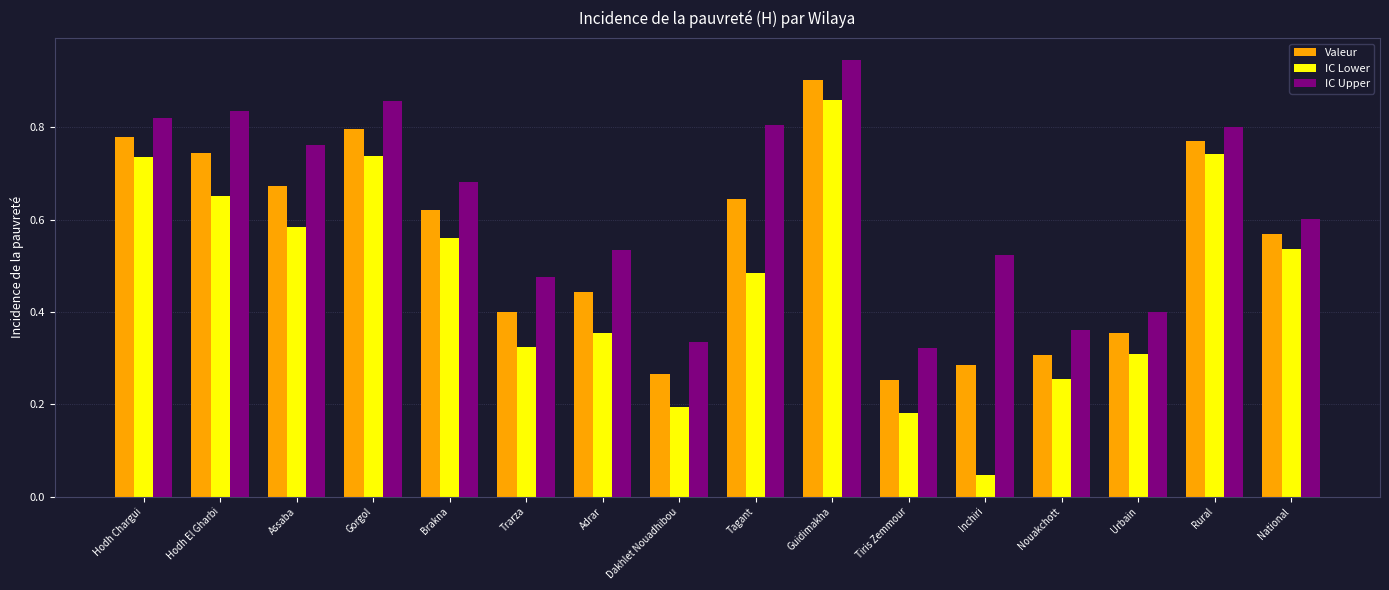

True or false: Valeur has a value of 0.9 at Guidimakha.

True